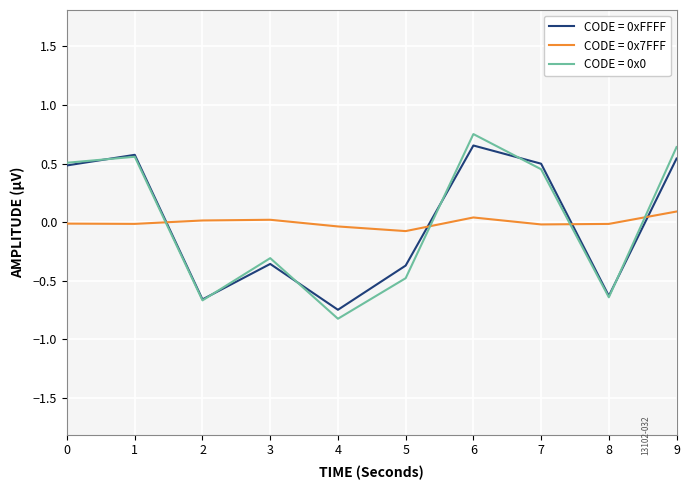

Is the value of CODE = 0xFFFF at 6 greater than the value of CODE = 0x0 at 0?

Yes